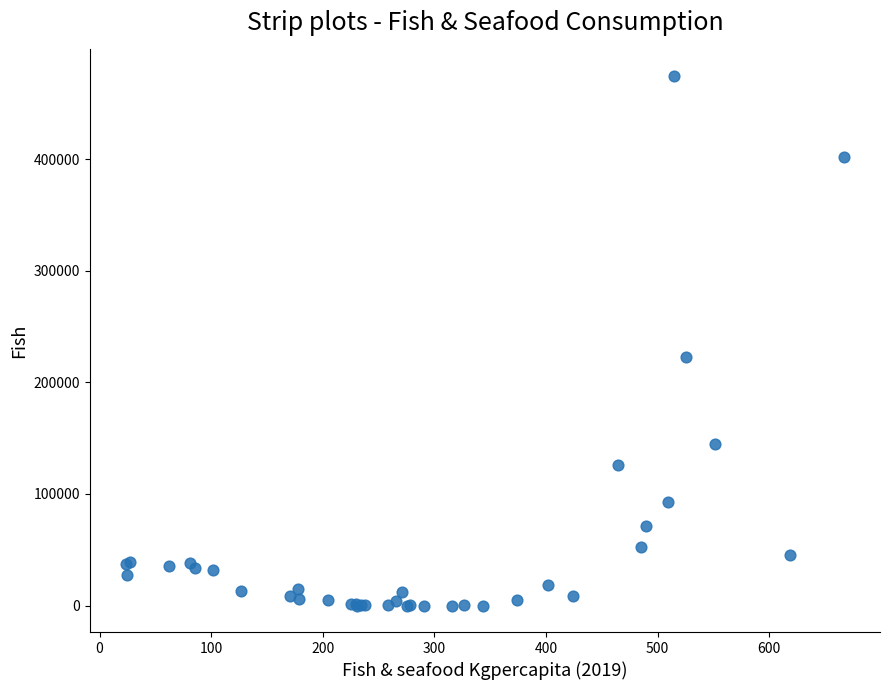

What Y value in the scatter plot is closest to 237250?

222368.7